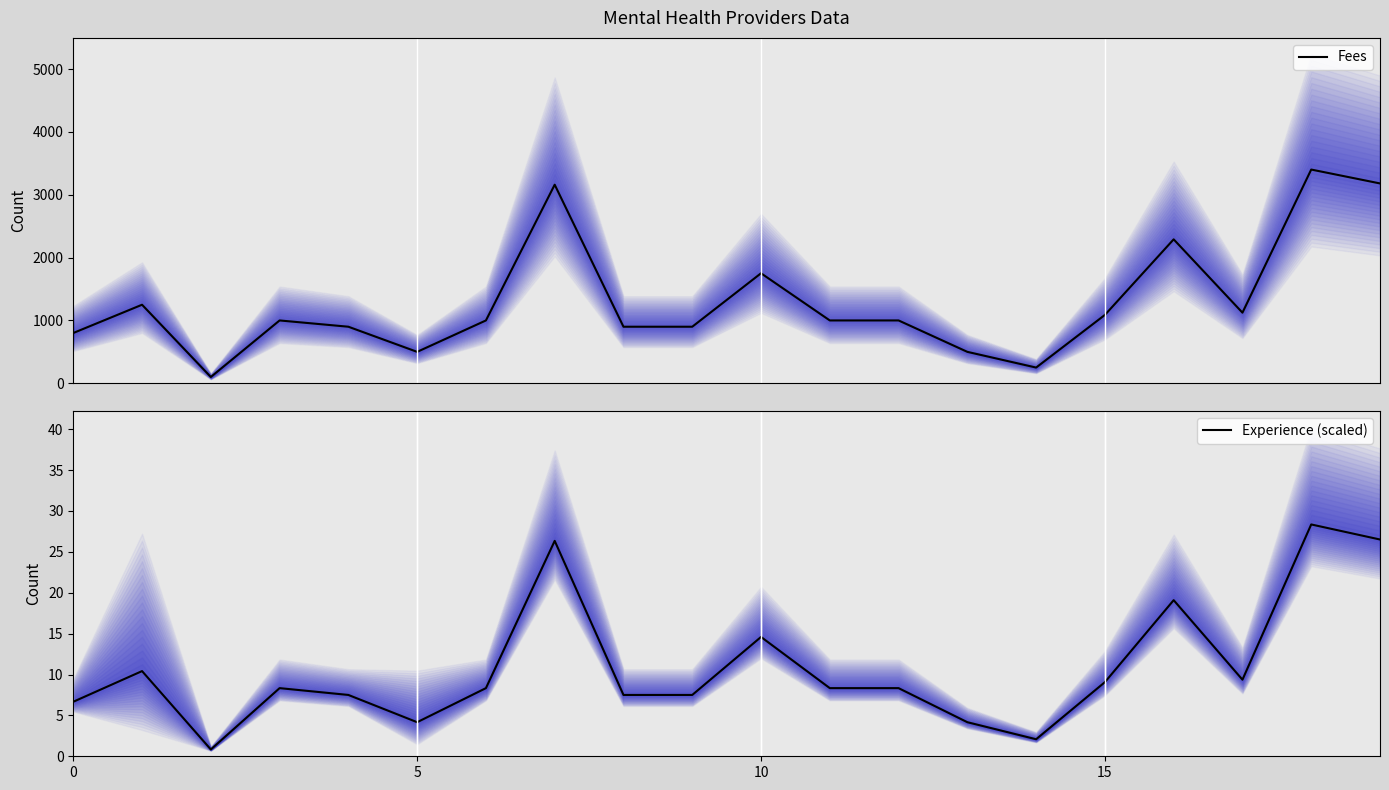

What is the label of the 10th point from the right?

10